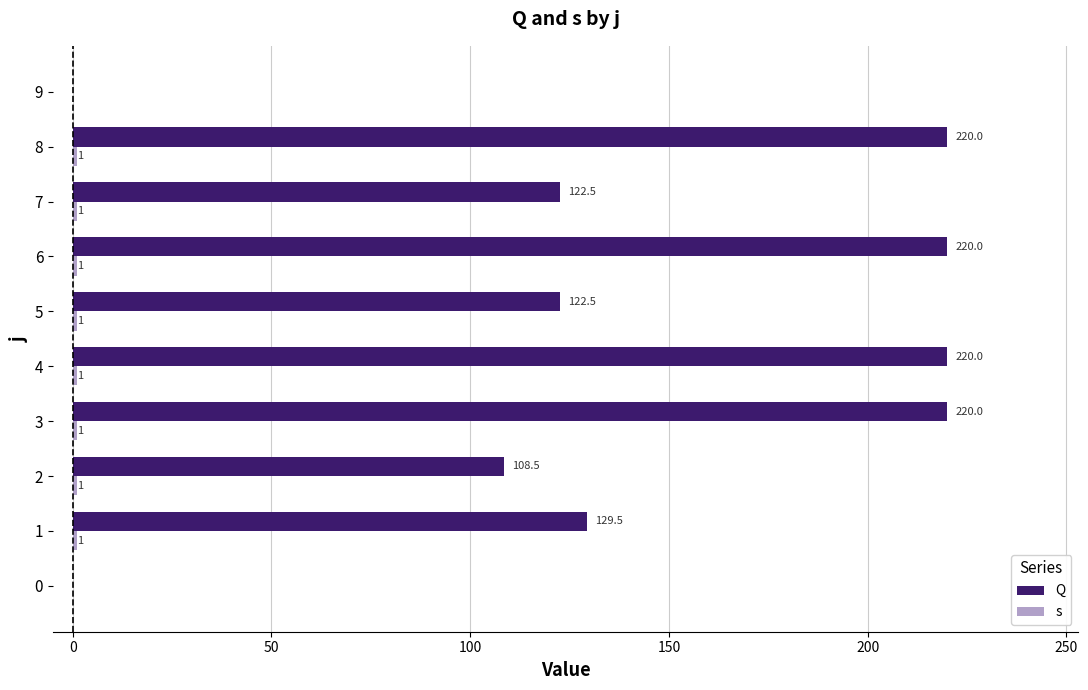

What are all the series names shown in the legend?

Q, s